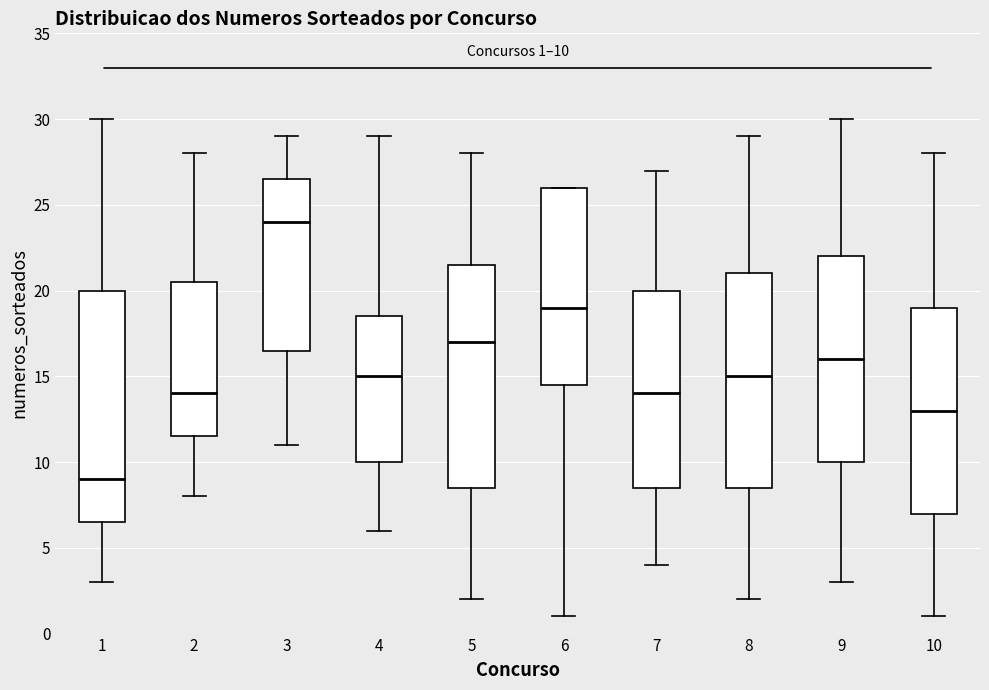

Which box is the tallest, from its lower edge to its upper edge?

1